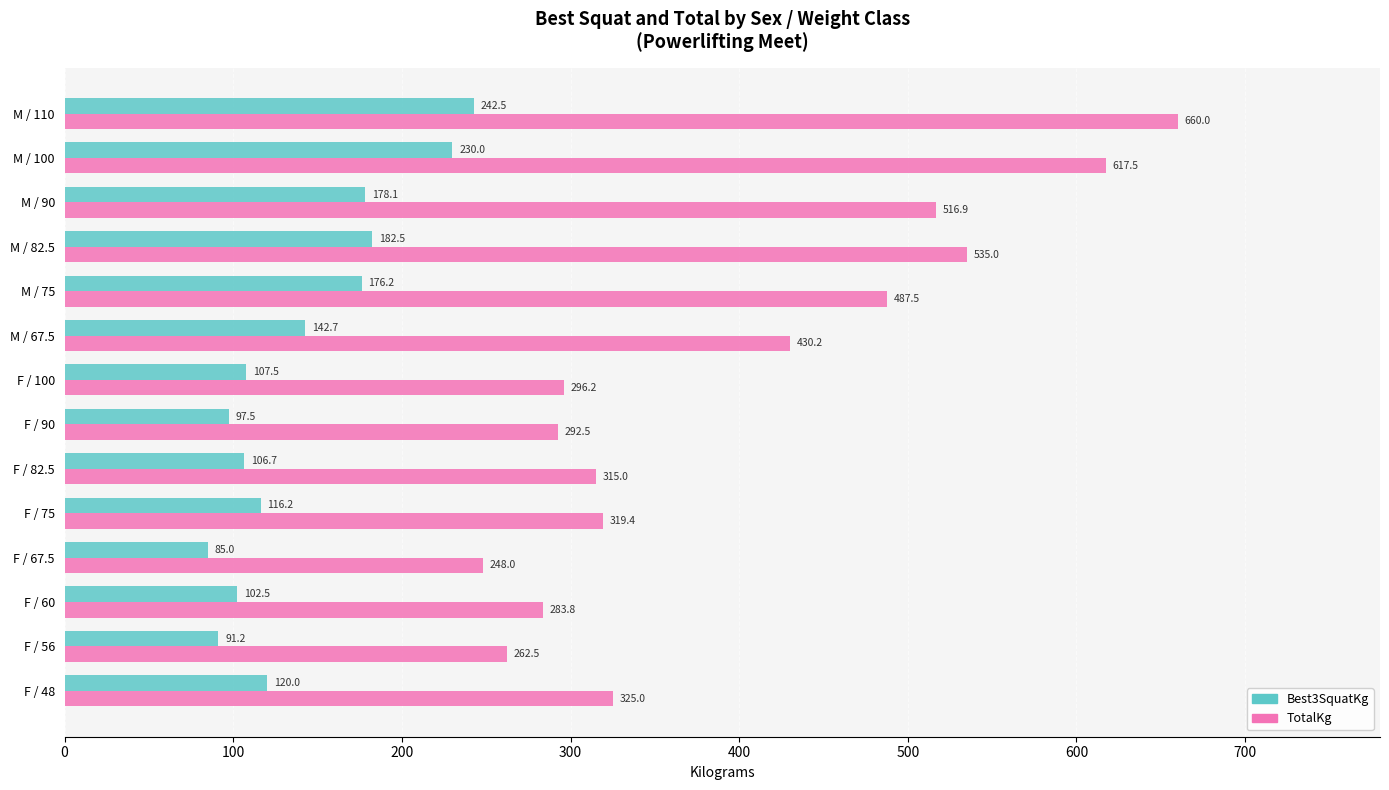

Where is Best3SquatKg nearest to the value 163?

M / 75